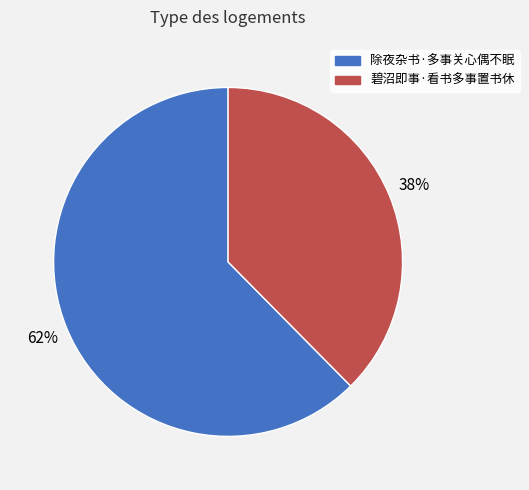

Combined, do 除夜杂书·多事关心偶不眠 and 碧沼即事·看书多事置书休 account for over 50%?

Yes